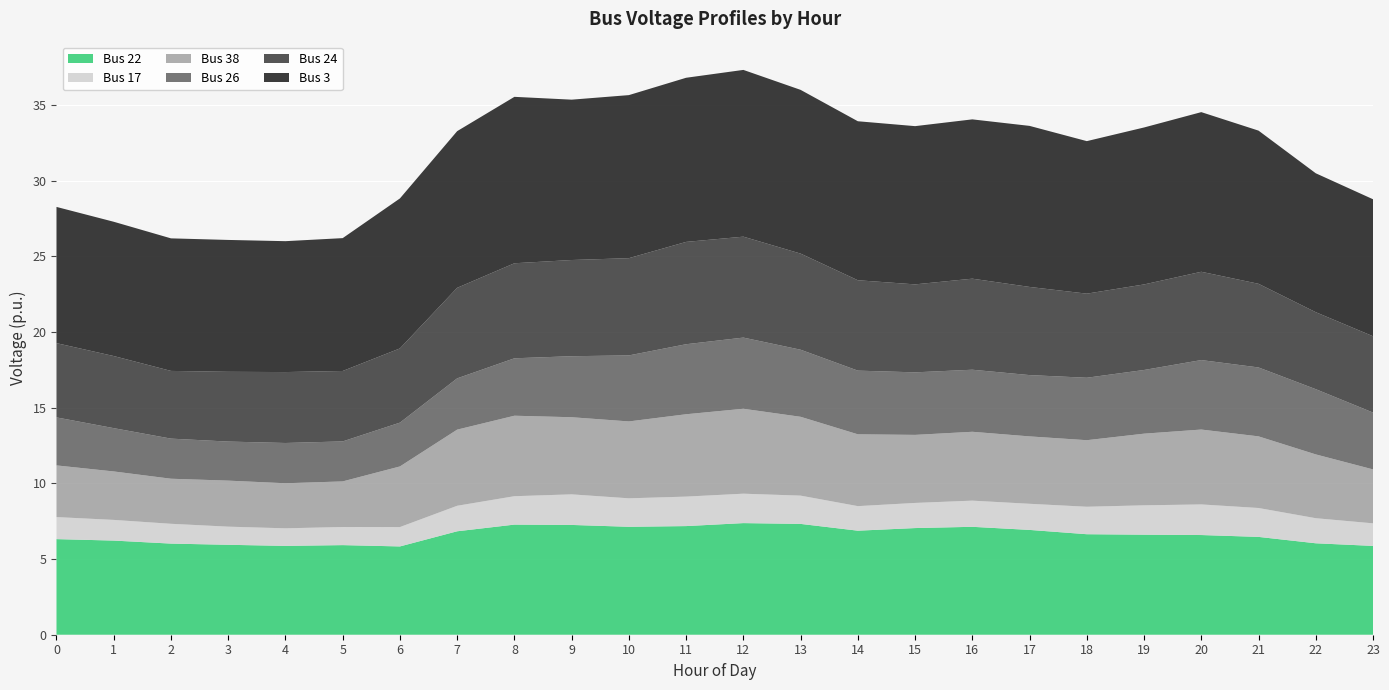

Reading right to left, what are all the values shown in this chart?

Bus 22: 23=5.9	22=6.0	21=6.5	20=6.6	19=6.6	18=6.6	17=6.9	16=7.1	15=7.0	14=6.9	13=7.3	12=7.4	11=7.2	10=7.1	9=7.3	8=7.3	7=6.8	6=5.8	5=5.9	4=5.9	3=5.9	2=6.0	1=6.2	0=6.3
Bus 17: 23=1.5	22=1.7	21=1.9	20=2.0	19=1.9	18=1.8	17=1.7	16=1.7	15=1.7	14=1.6	13=1.9	12=1.9	11=1.9	10=1.9	9=2.0	8=1.9	7=1.7	6=1.3	5=1.2	4=1.2	3=1.2	2=1.3	1=1.4	0=1.5
Bus 38: 23=3.6	22=4.2	21=4.7	20=4.9	19=4.7	18=4.4	17=4.5	16=4.5	15=4.5	14=4.7	13=5.2	12=5.6	11=5.4	10=5.1	9=5.1	8=5.3	7=5.0	6=4.0	5=3.0	4=3.0	3=3.0	2=3.0	1=3.2	0=3.4
Bus 26: 23=3.8	22=4.3	21=4.6	20=4.6	19=4.2	18=4.1	17=4.1	16=4.1	15=4.1	14=4.2	13=4.4	12=4.7	11=4.6	10=4.4	9=4.0	8=3.8	7=3.4	6=2.9	5=2.6	4=2.7	3=2.6	2=2.7	1=2.9	0=3.2
Bus 24: 23=5.0	22=5.1	21=5.5	20=5.8	19=5.7	18=5.6	17=5.8	16=6.0	15=5.8	14=6.0	13=6.4	12=6.7	11=6.8	10=6.4	9=6.4	8=6.3	7=6.0	6=4.9	5=4.7	4=4.7	3=4.6	2=4.5	1=4.8	0=4.9
Bus 3: 23=9.1	22=9.2	21=10.1	20=10.5	19=10.4	18=10.1	17=10.6	16=10.5	15=10.5	14=10.5	13=10.8	12=11.0	11=10.8	10=10.8	9=10.6	8=11.0	7=10.4	6=9.9	5=8.8	4=8.6	3=8.7	2=8.8	1=8.9	0=9.0